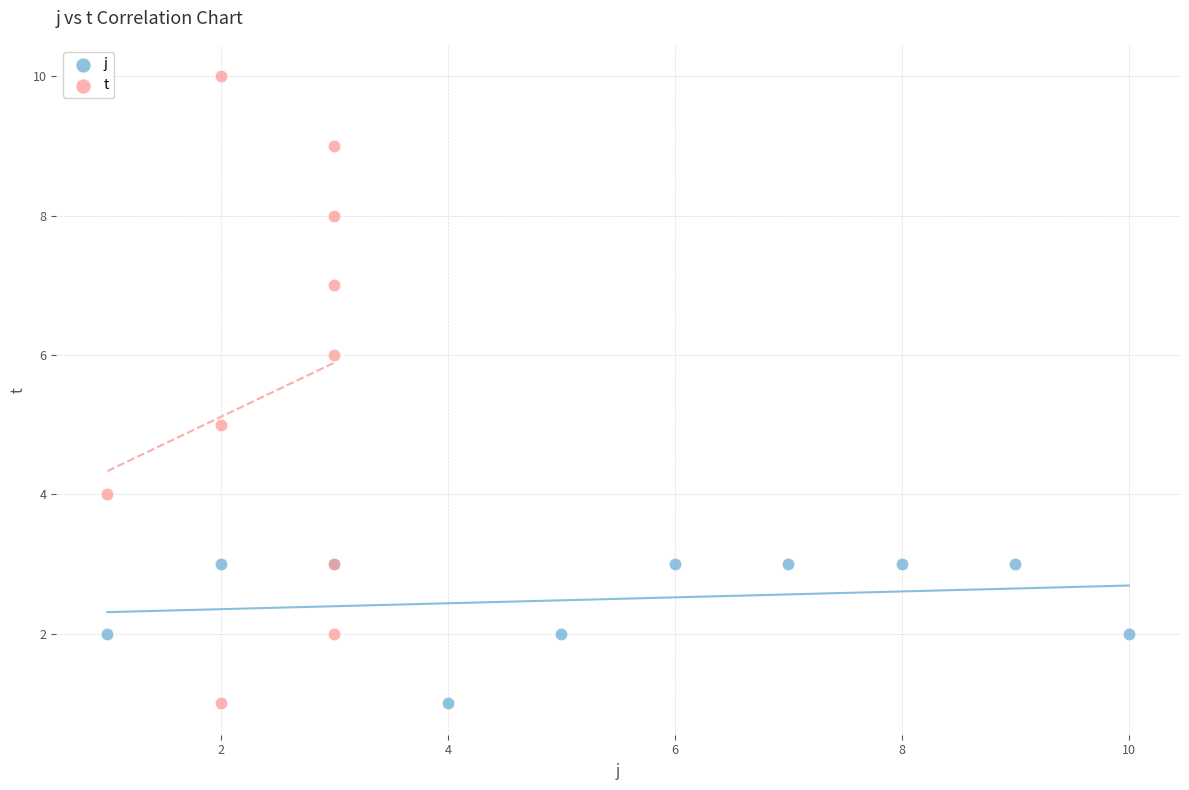

Which series reaches the maximum Y coordinate?

t